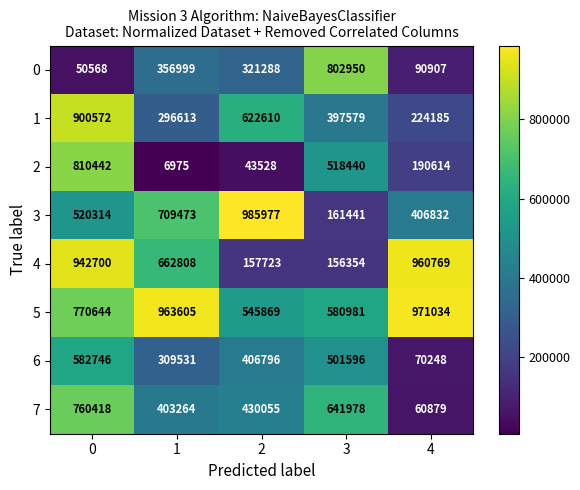

What is the average value of the 1 series?

488312